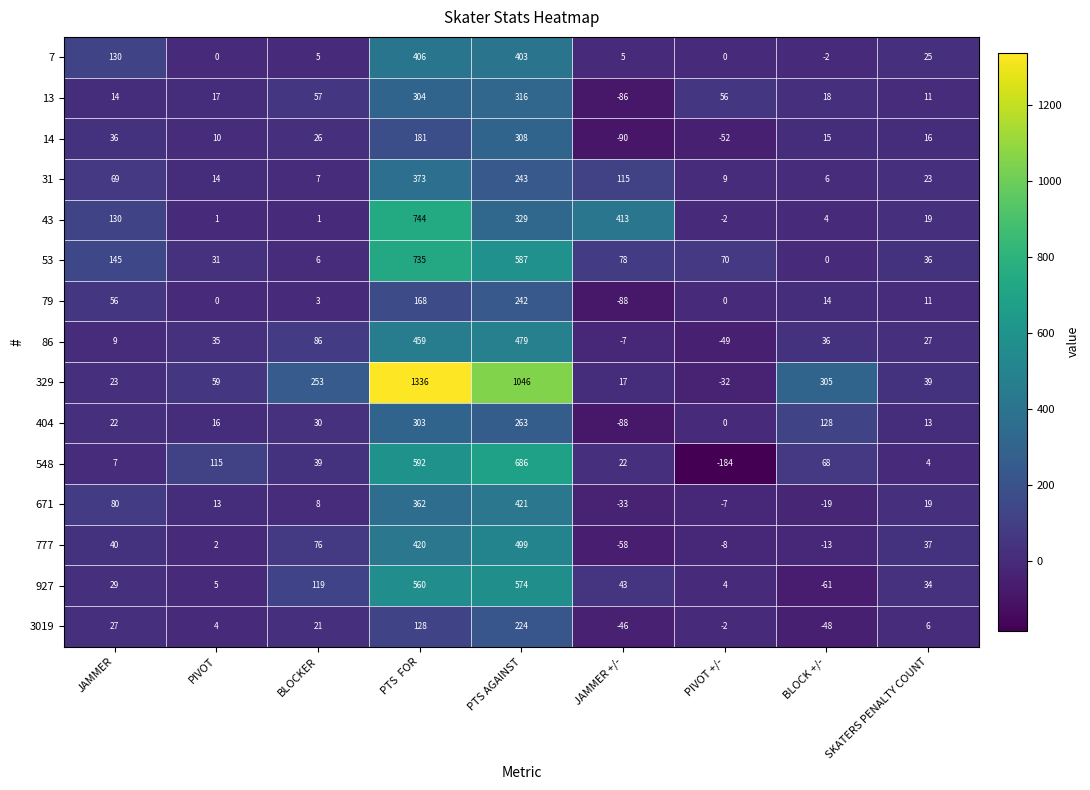

Which series changed the most between JAMMER and PTS AGAINST?

329